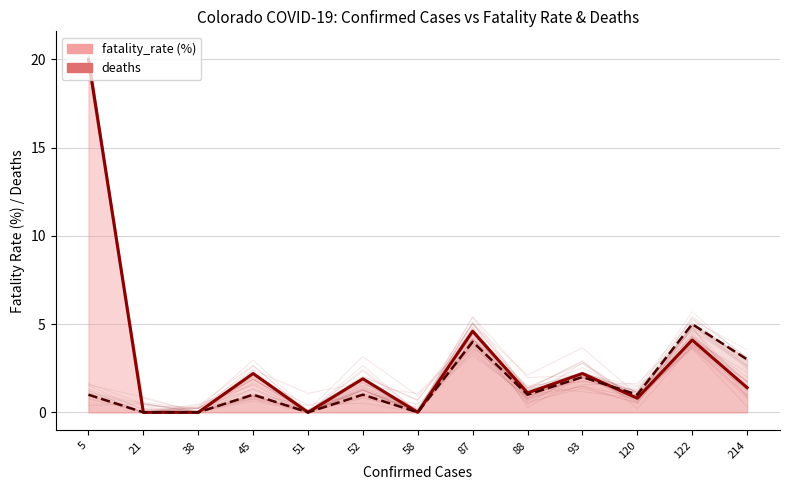

How many interior local valleys does the deaths series have?

4